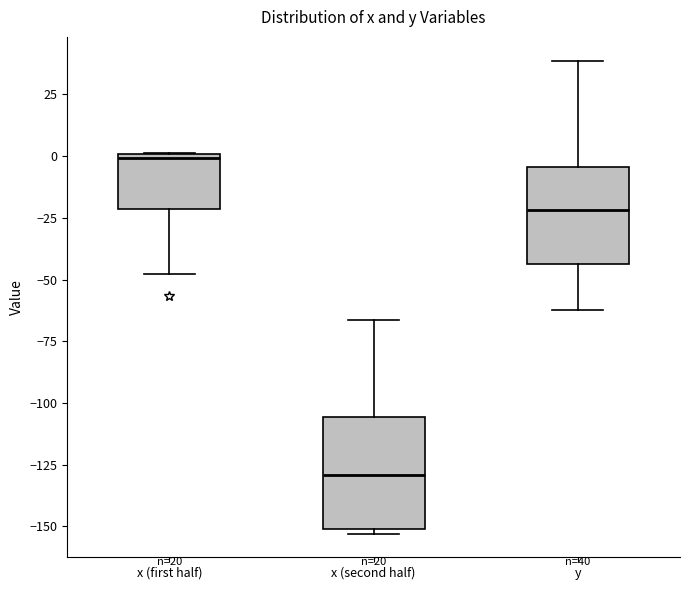

Comparing the boxes themselves (not the whiskers), which one is the tallest?

x (second half)